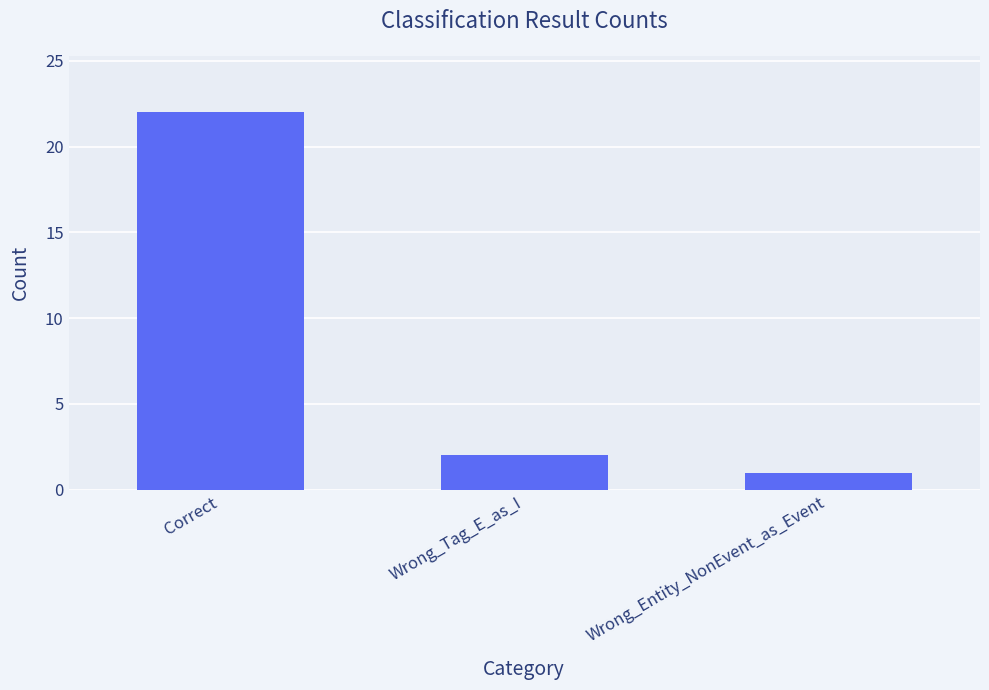

What is the change in value from Correct to Wrong_Tag_E_as_I?

-20